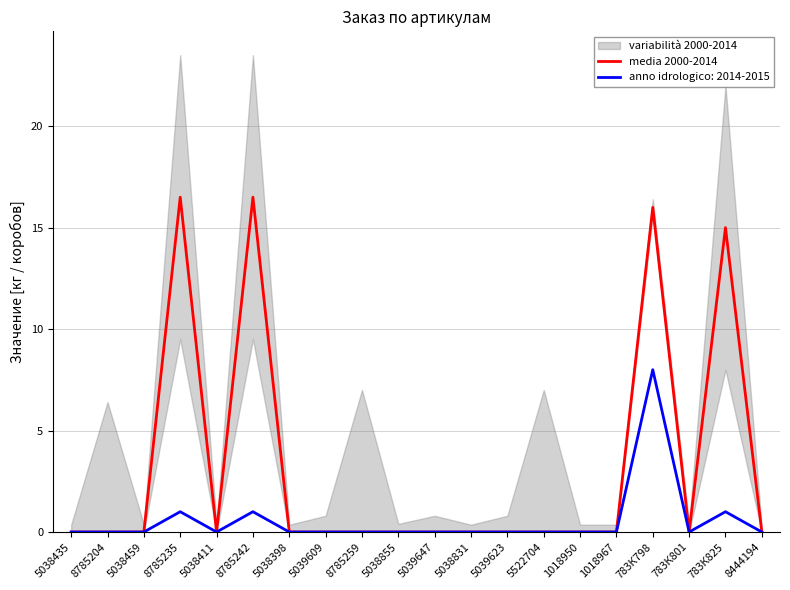

List the labels in order of value, smallest first.

5038435, 8785204, 5038459, 5038411, 5038398, 5039609, 8785259, 5038855, 5039647, 5038831, 5039623, 5522704, 1018950, 1018967, 783К801, 8444194, 783К825, 783К798, 8785235, 8785242